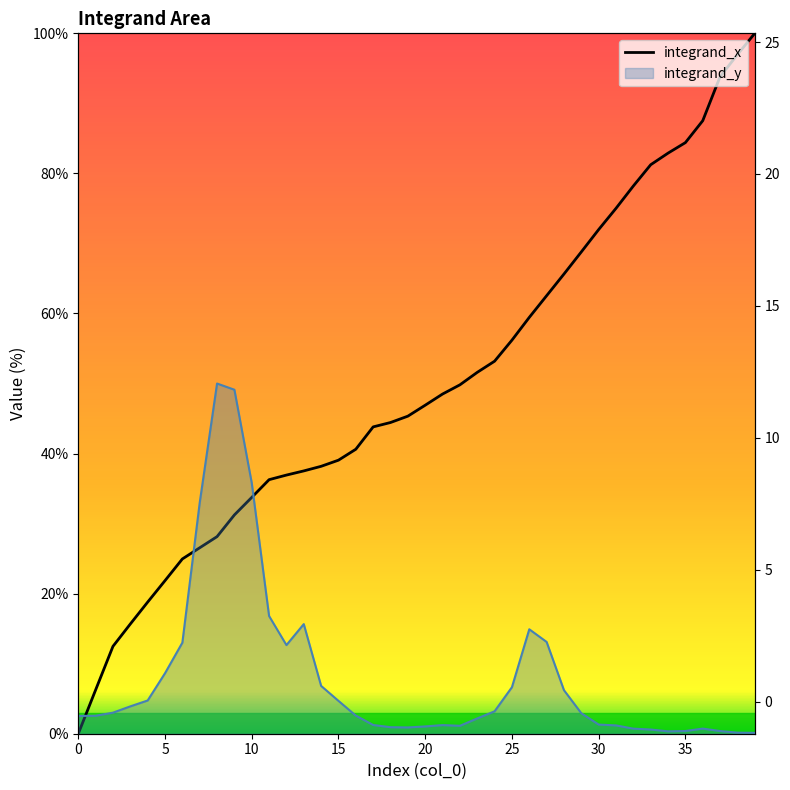

Reading left to right, extract all data points from this chart.

0.0	6.3	12.5	15.7	18.8	21.9	25.0	26.5	28.1	31.2	33.7	36.3	36.9	37.5	38.2	39.1	40.6	43.8	44.4	45.3	46.9	48.5	49.8	51.6	53.2	56.2	59.4	62.5	65.6	68.8	72.0	75.0	78.2	81.2	82.9	84.4	87.5	93.8	97.0	100.0